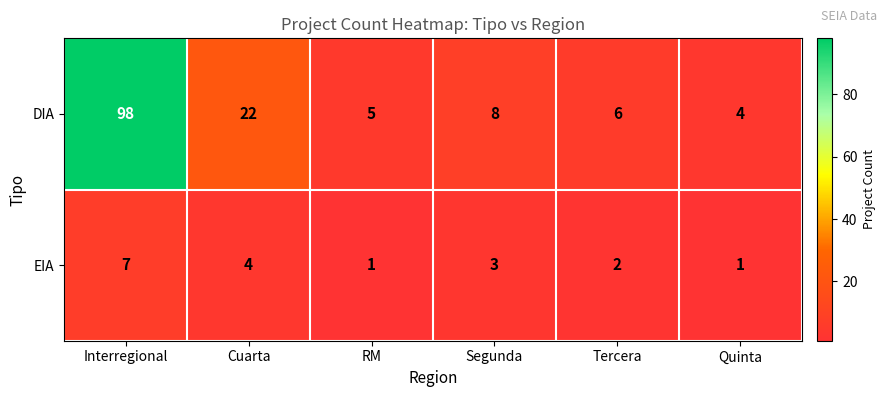

How many data points in DIA are less than 8?

3